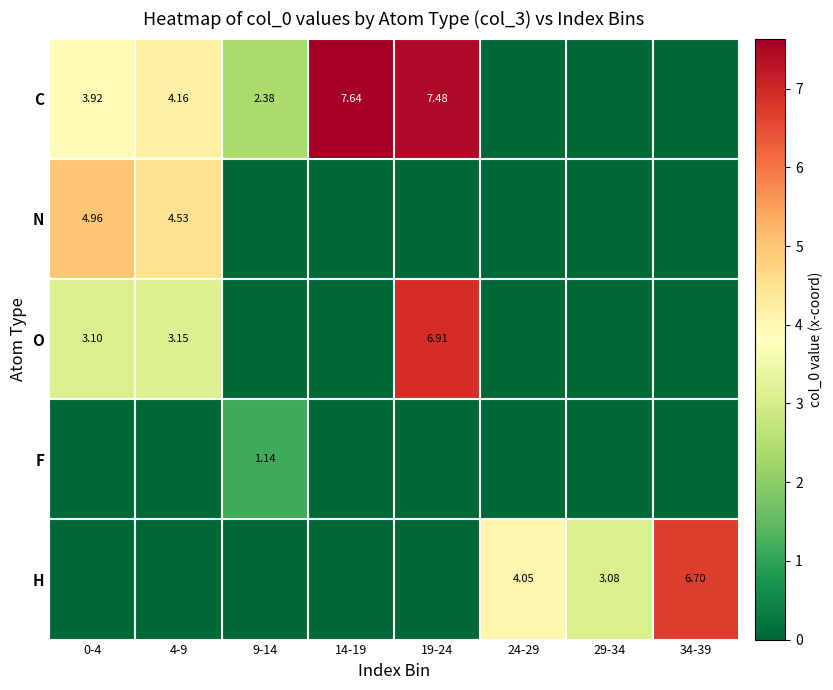

Count the N values in the range 0 to 4.

6